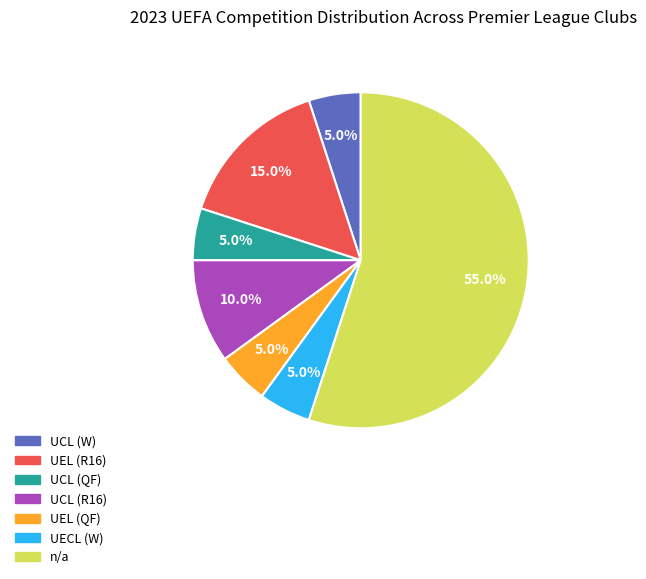

Which slice is the largest?

n/a